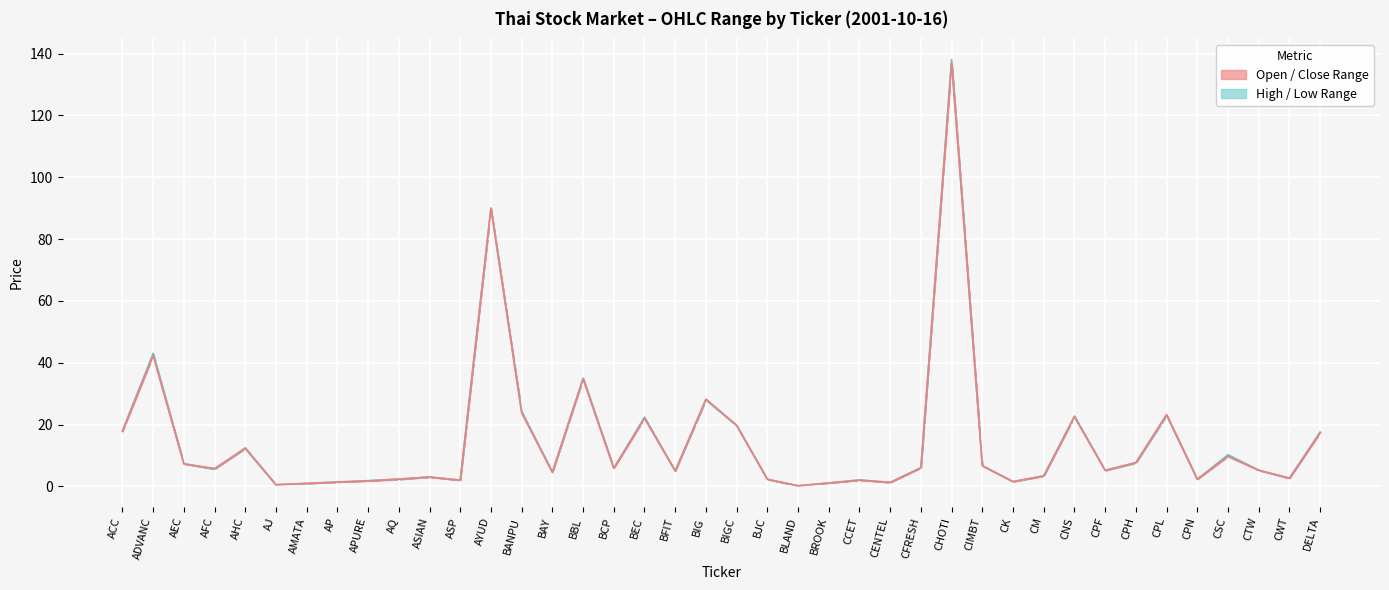

After their last crossing, which series has the higher values: Close or Open?

Close